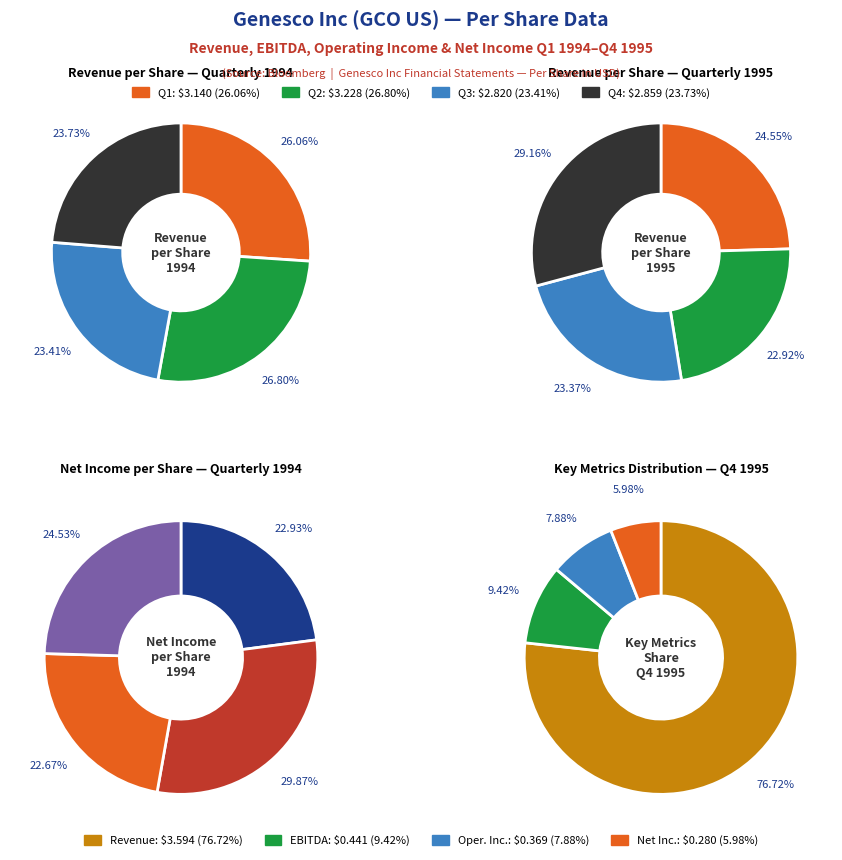

Does 9 account for over 50% of the chart?

No